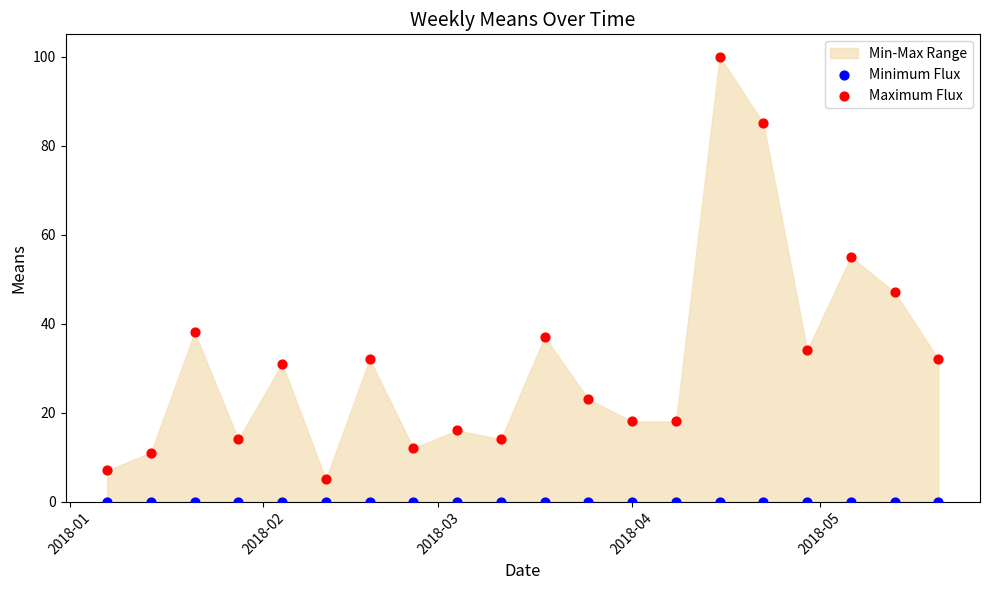

Which series reaches the minimum Y coordinate?

Minimum Flux